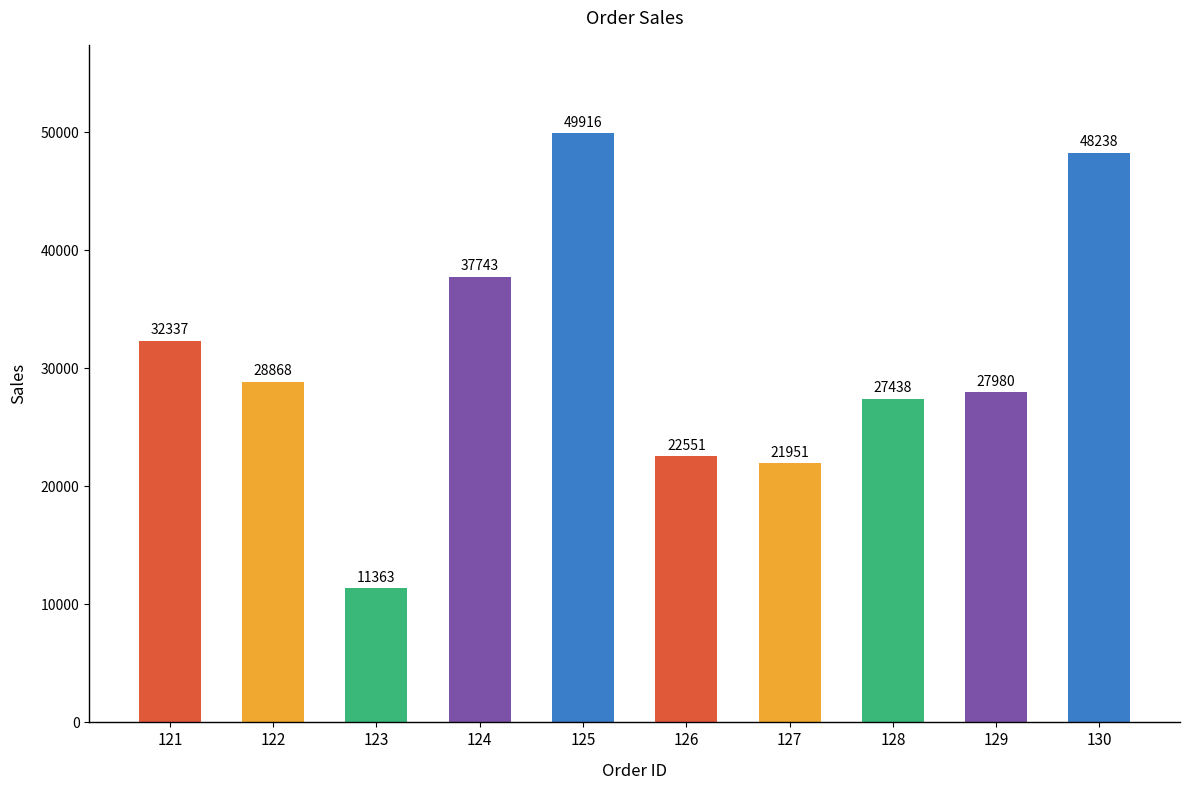

Where is the data nearest to the value 30639?

121